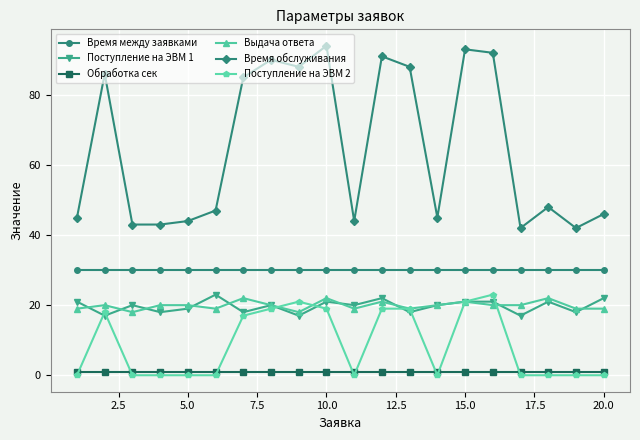

Which series has the largest range (max minus min)?

Время обслуживания